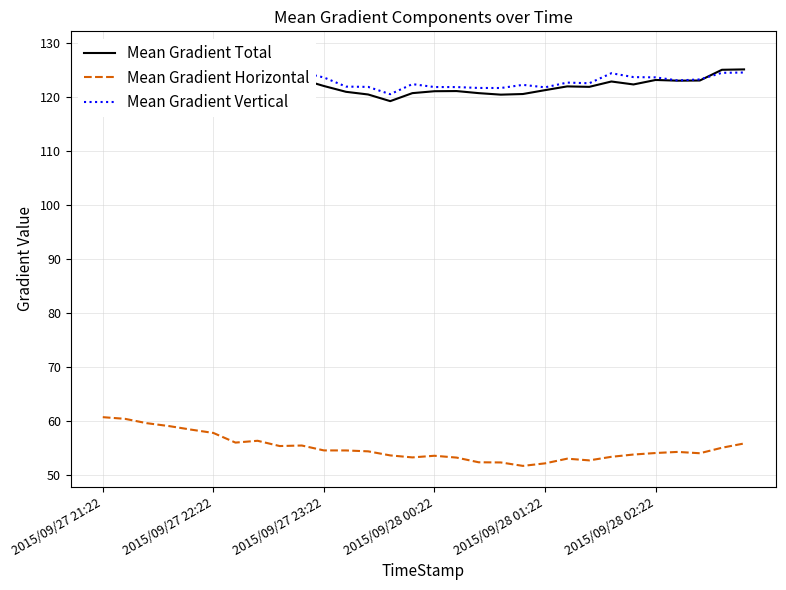

What is the highest value of the Mean Gradient Horizontal series?

60.6